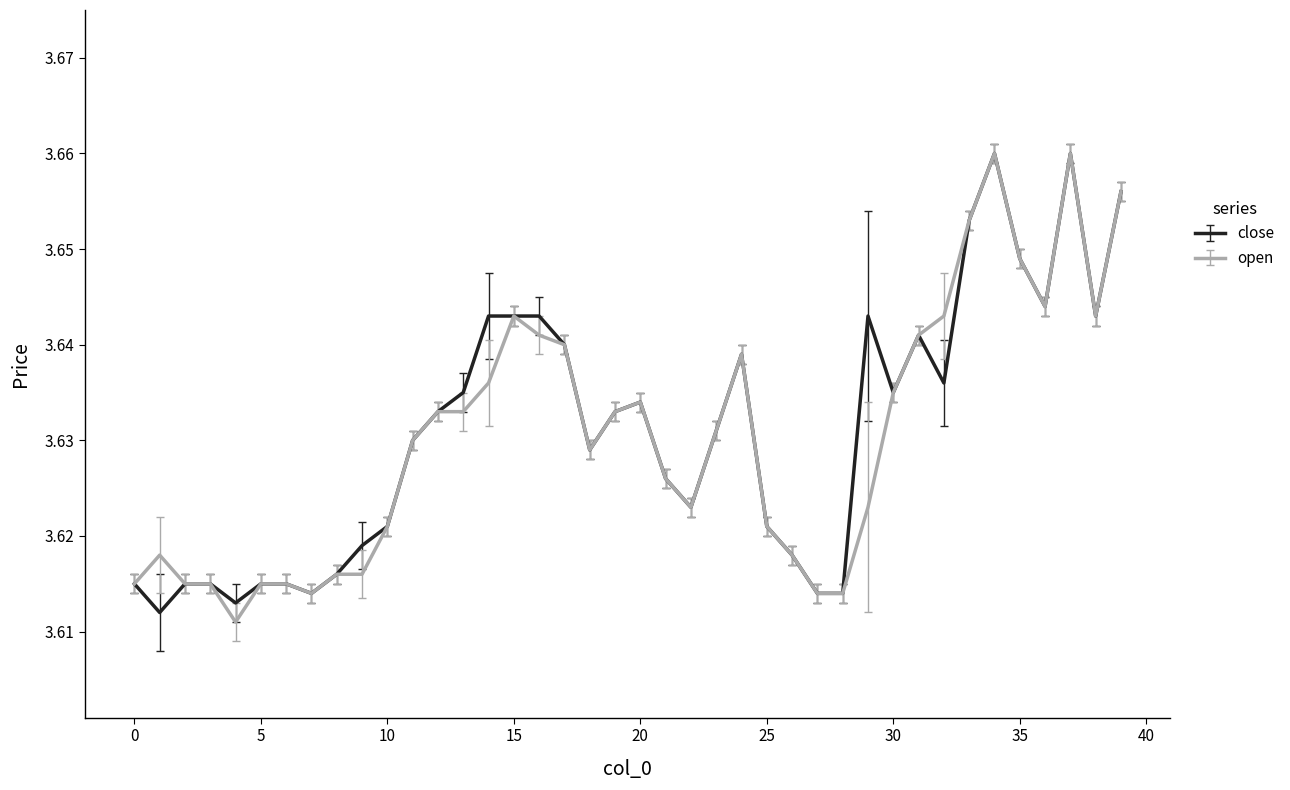

True or false: close has more than 0 points higher than both neighbors.

True